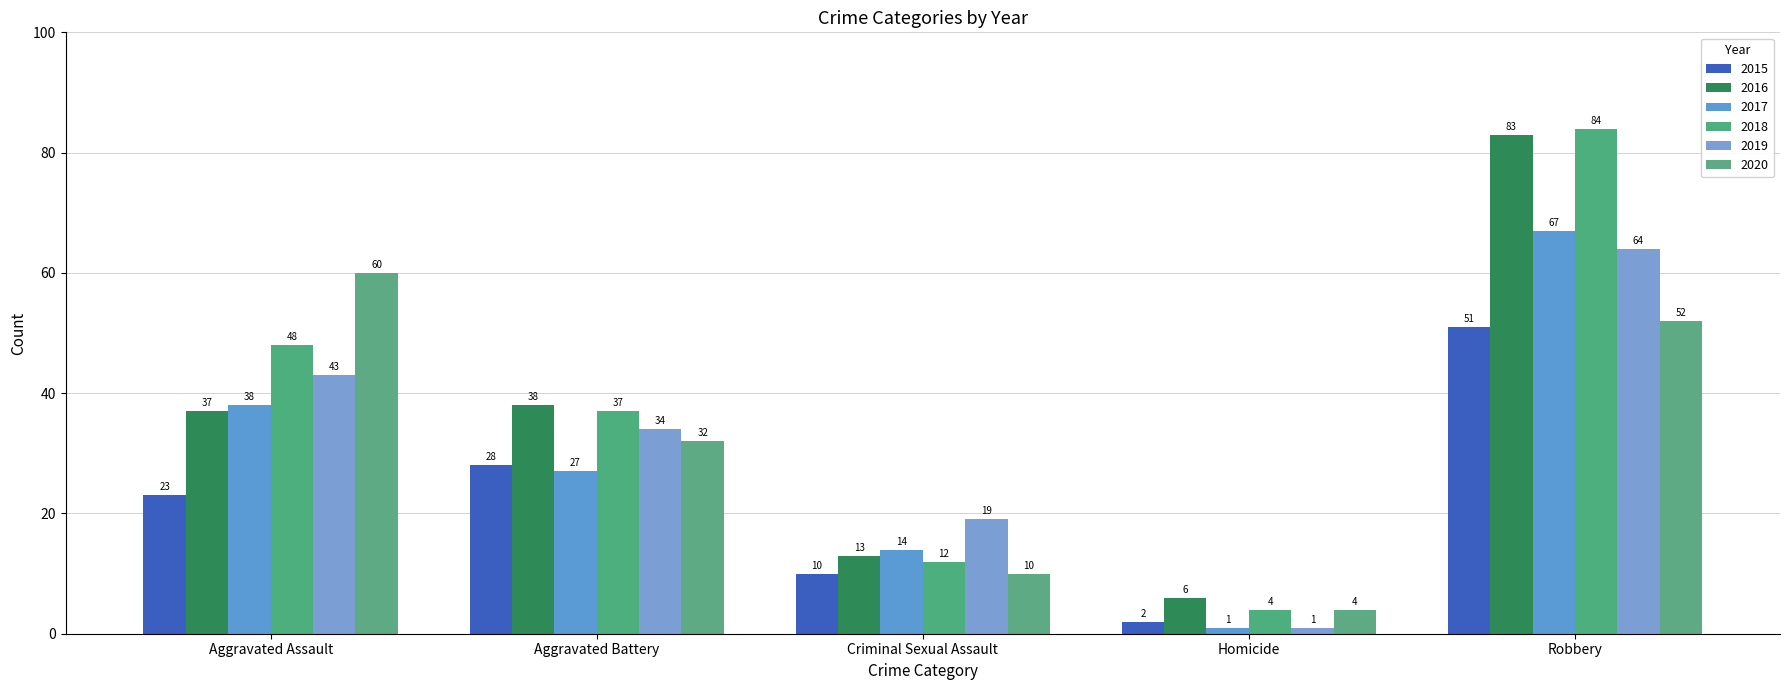

The 2016 series shows 83 at Robbery. True or false?

True